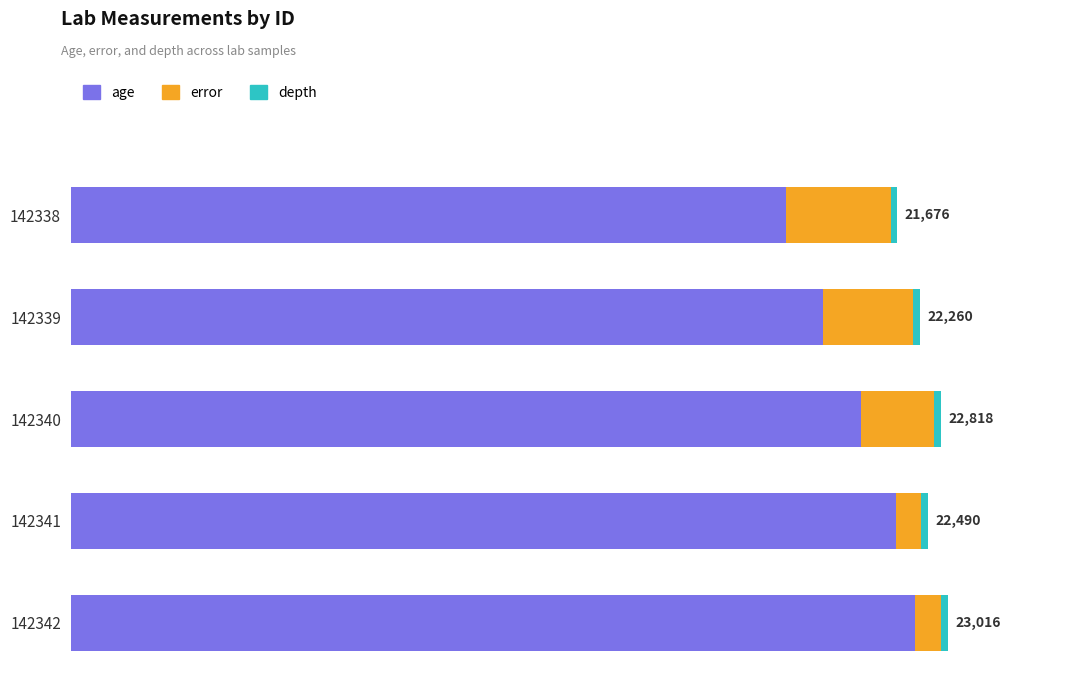

How many groups of bars are there?

5